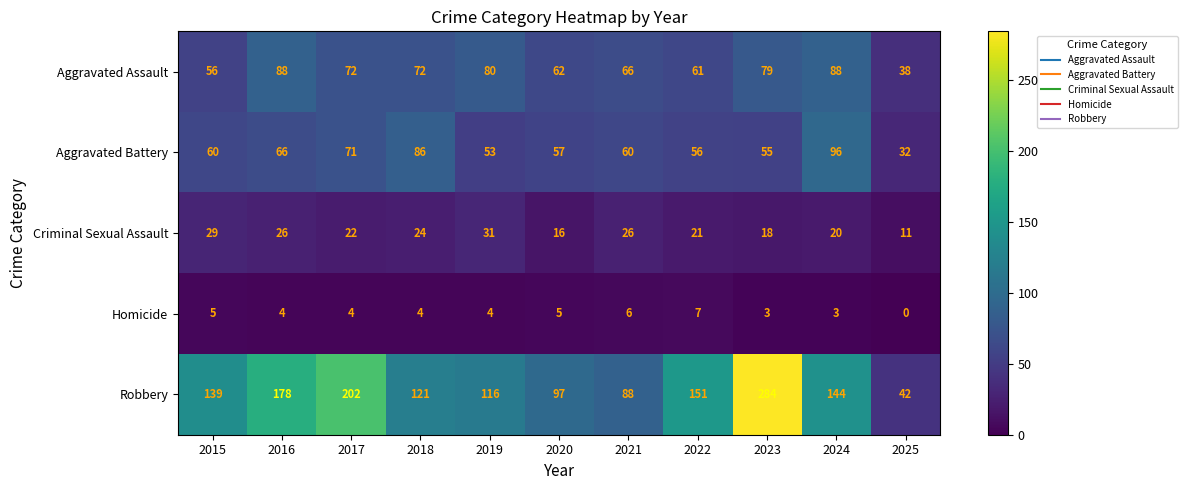

What value does the Criminal Sexual Assault series have at 2020, to the nearest 5?

15